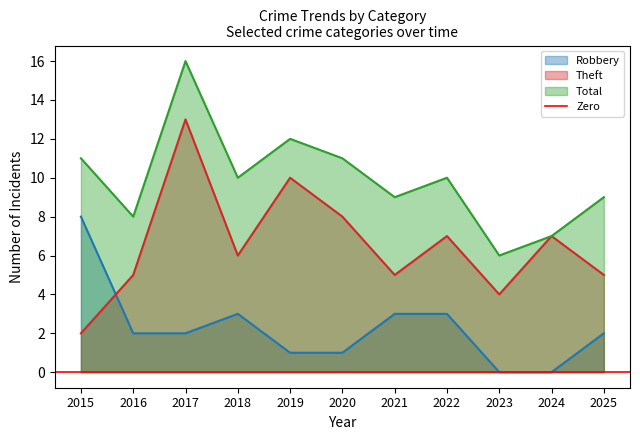

True or false: Total has a value of 16 at 2022.

False